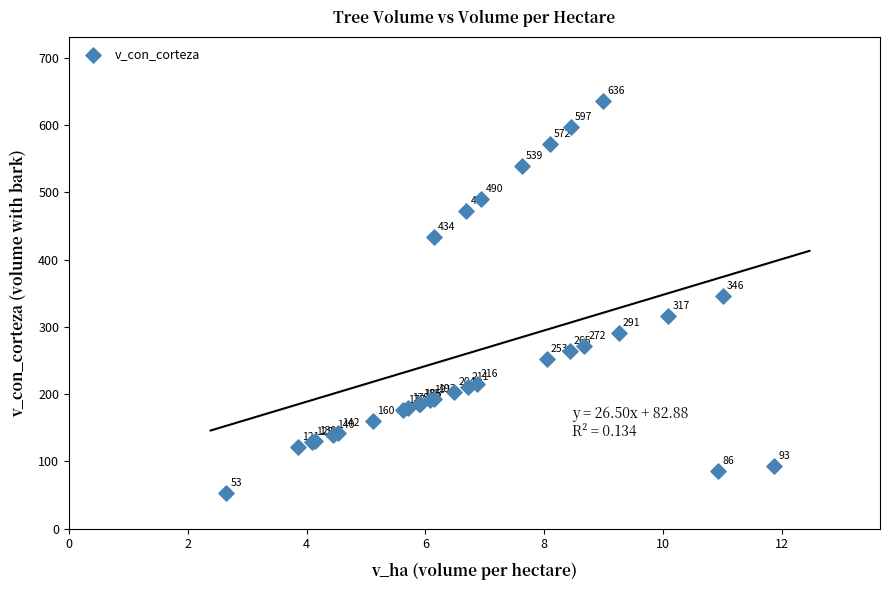

What Y value in the scatter plot is closest to 344?

345.6